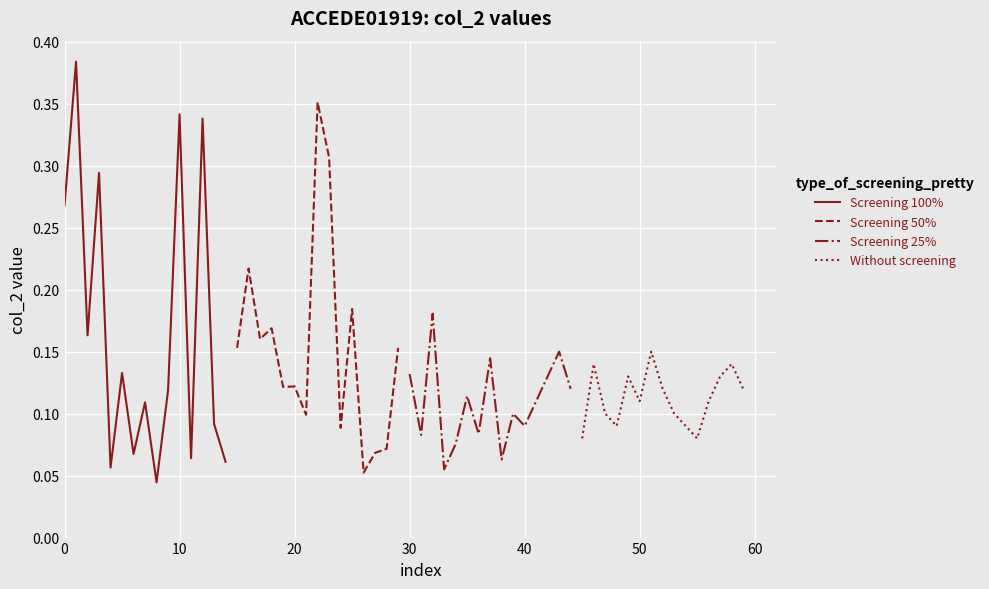

In Screening 50%, how many points are higher than both neighbors (excluding endpoints)?

5